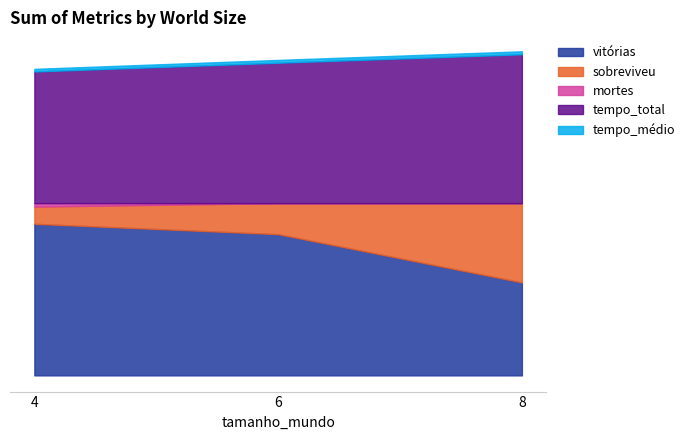

Does the chart display data point markers on the line(s)?

No